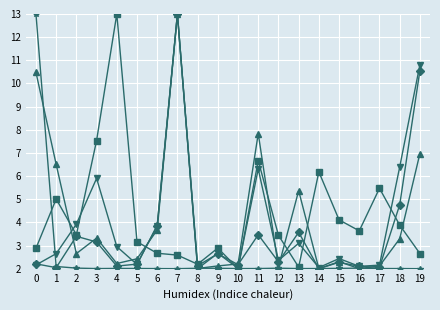

What is the spread (max minus min) of values at 14?

4.2